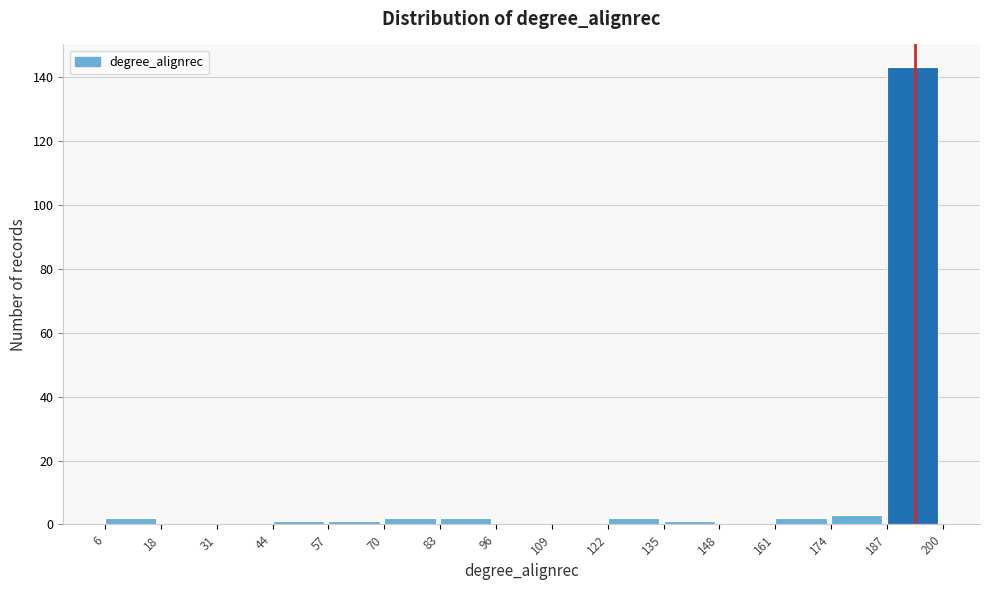

Which range on the x-axis has the tallest bar?

187 to 200